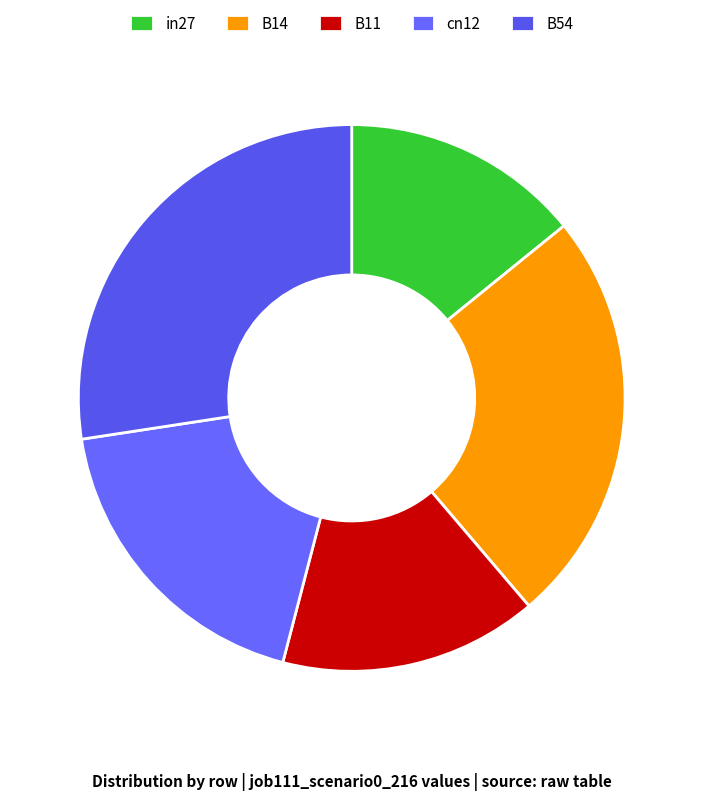

To the nearest percent, what percentage of the pie is B14?

25%